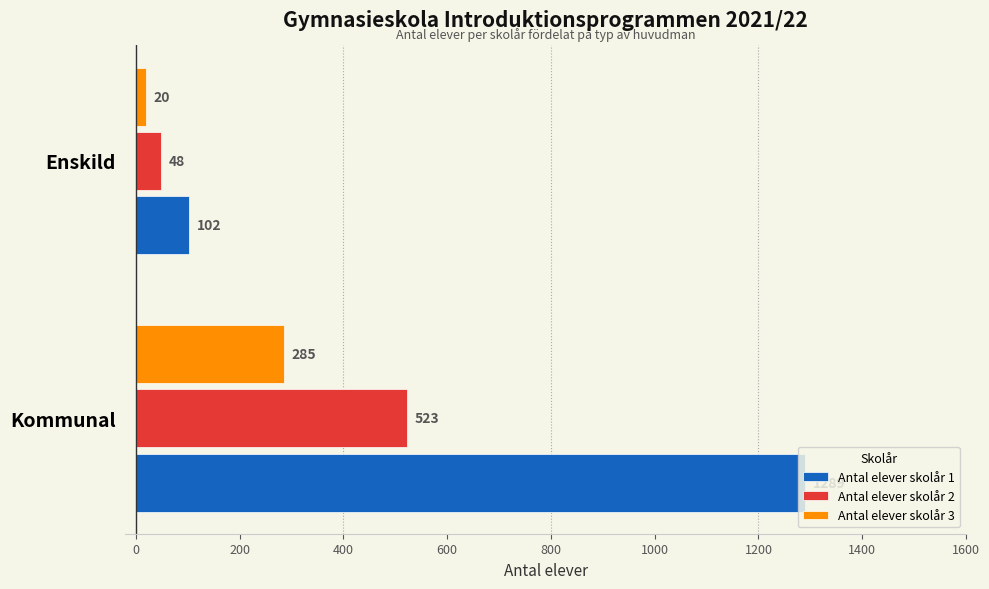

Which series has the largest total across all categories?

Antal elever skolår 1